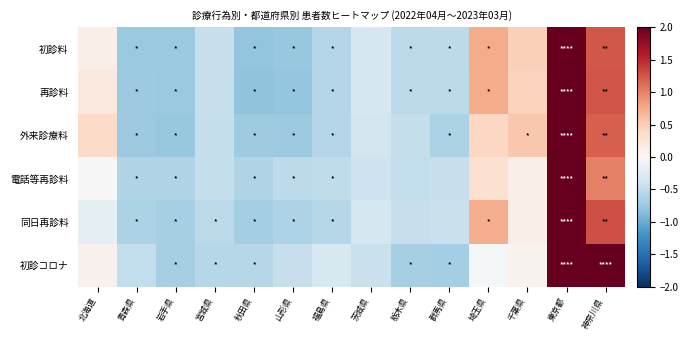

What is the maximum value shown in the chart?

3.2